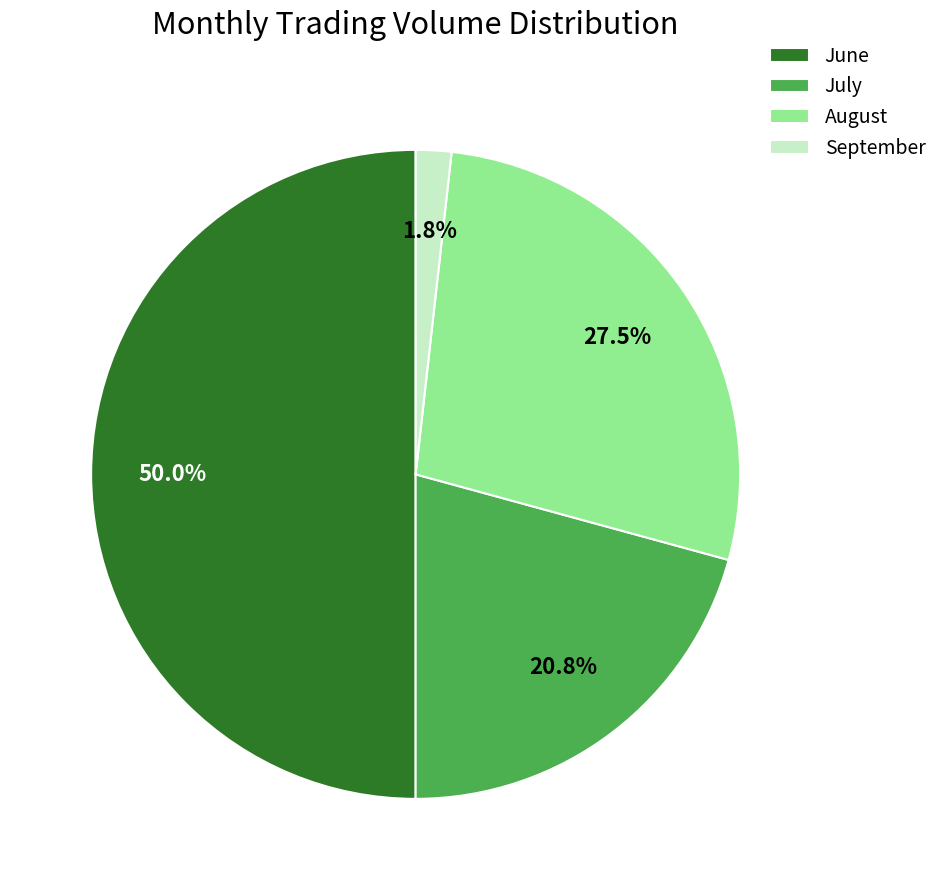

Do September and June together represent more than half of the pie?

Yes